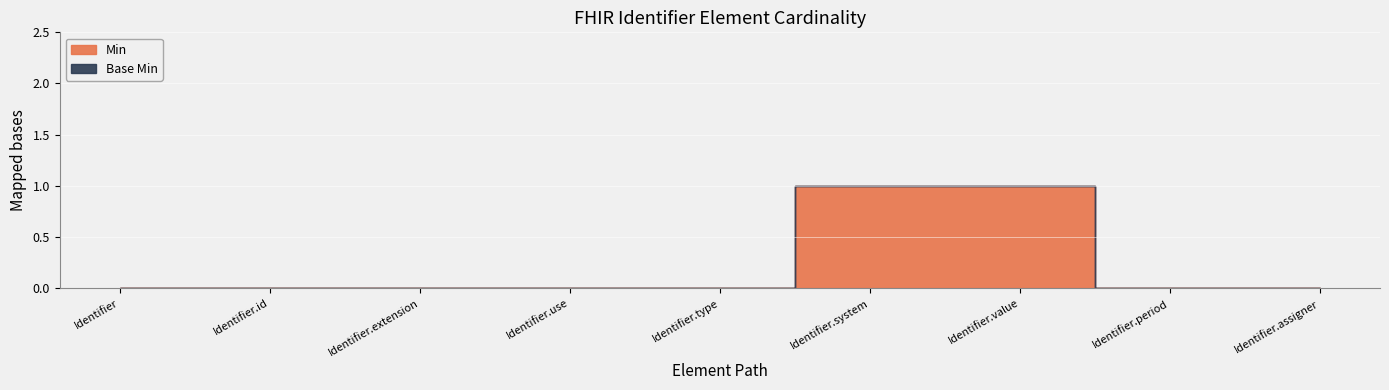

Between Identifier.use and Identifier.period, which is larger?

Identifier.use